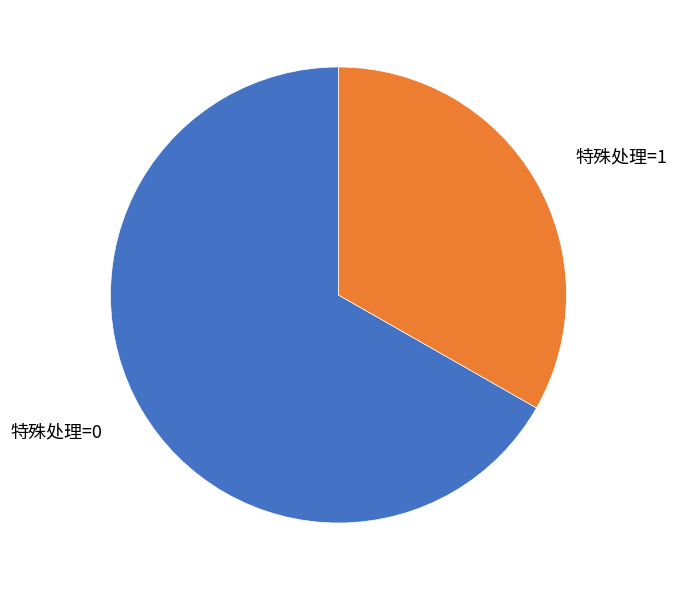

What is the smallest slice in the pie chart?

特殊处理=1